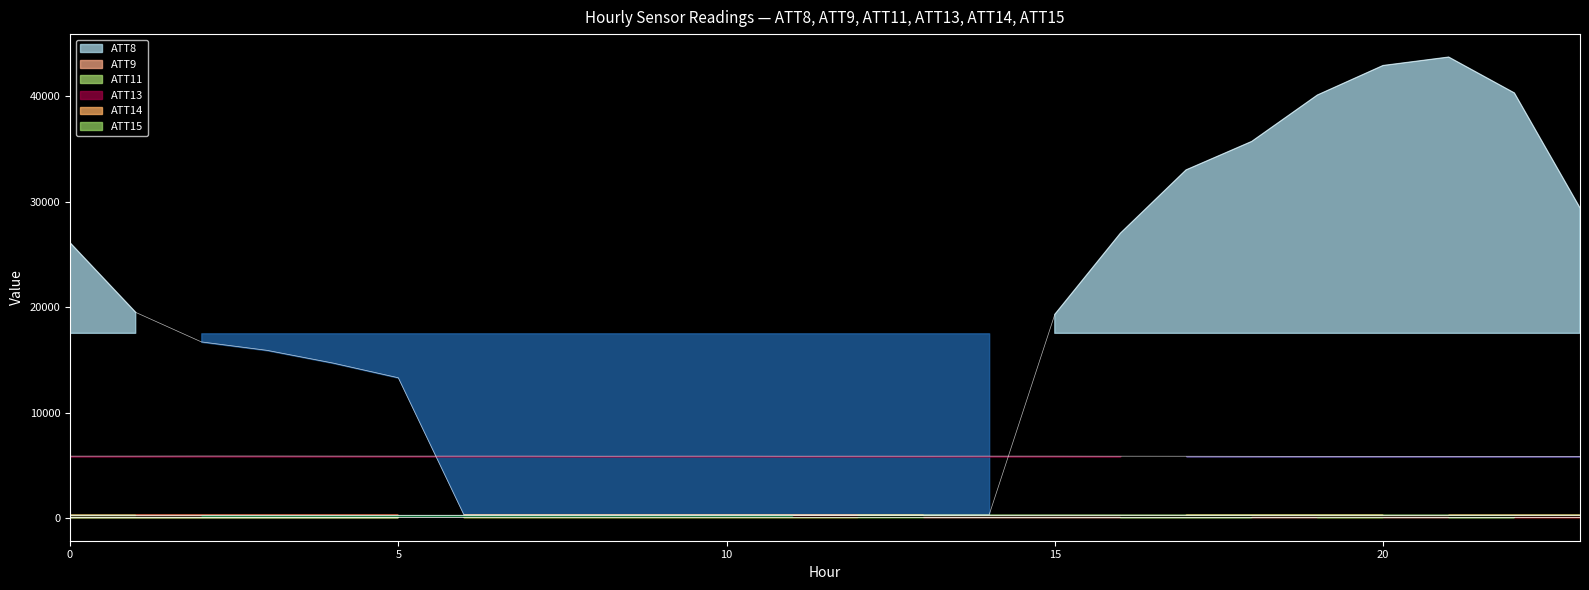

What is the value of the ATT13 point at the 1st from the left?

5866.3